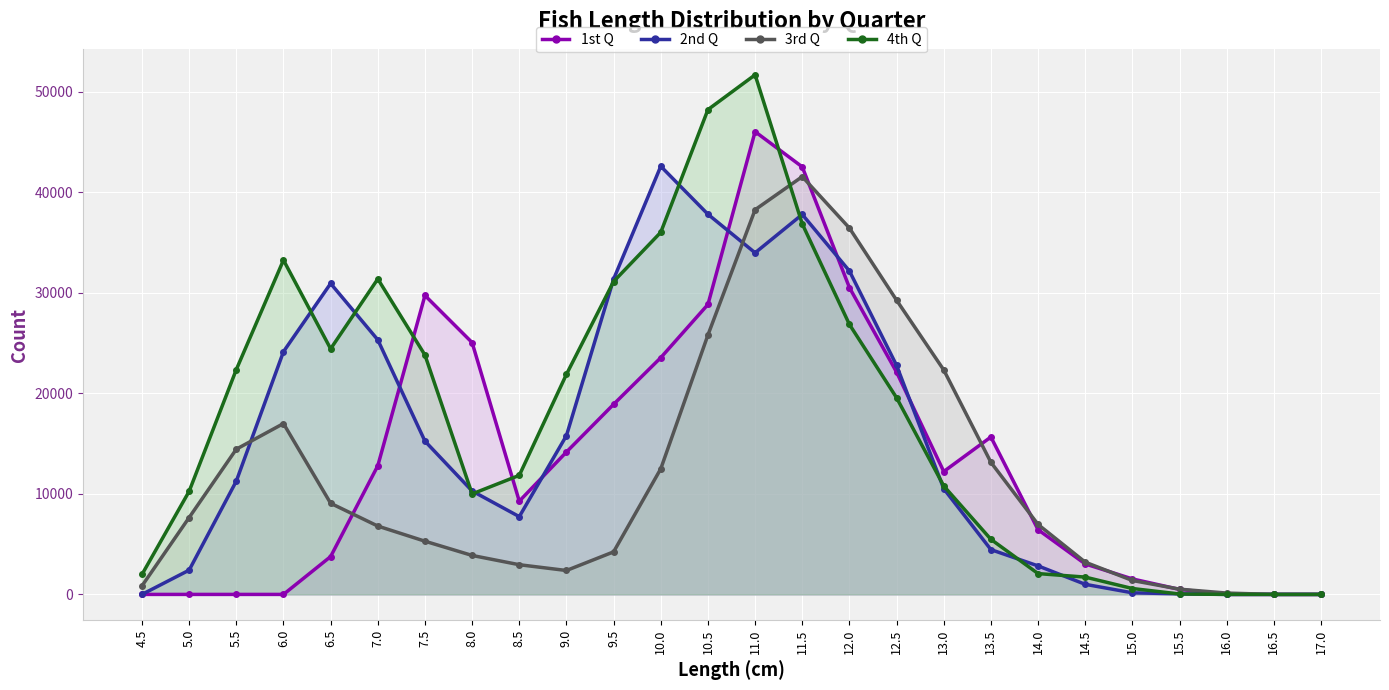

In 1st Q line, how many points are lower than both neighbors (excluding endpoints)?

2